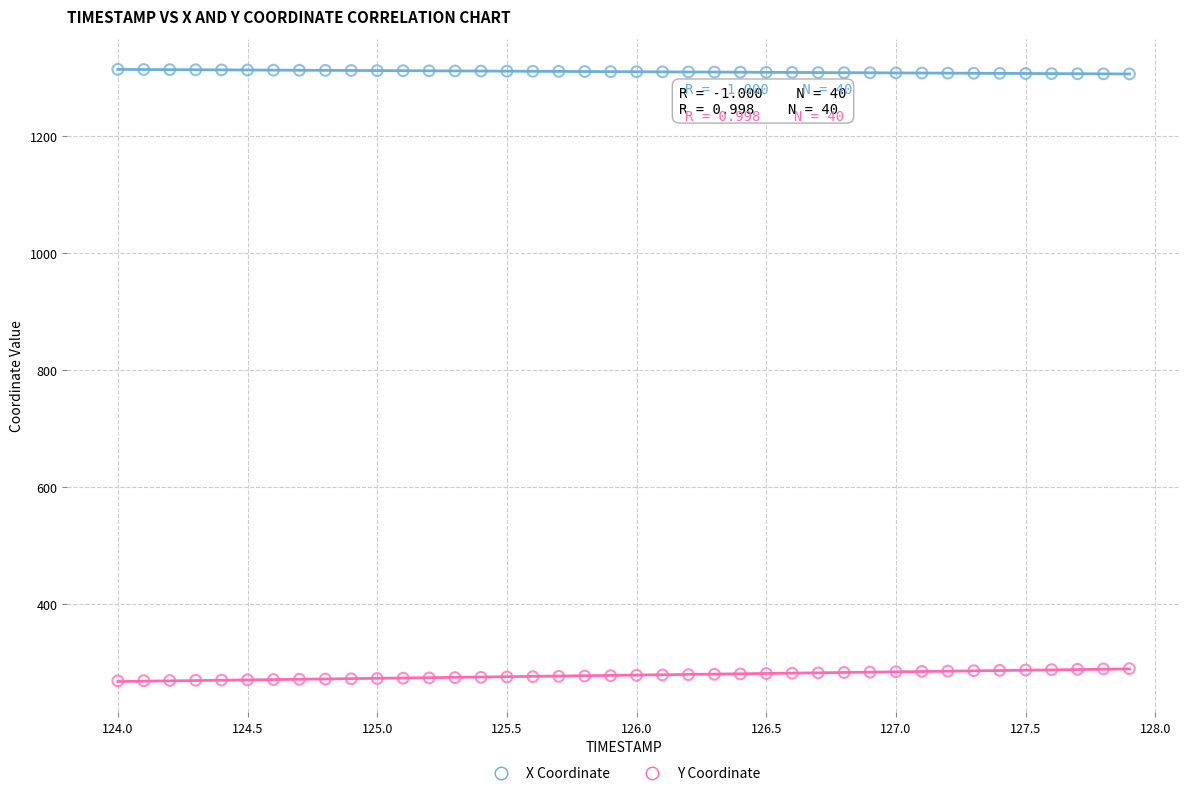

What are all the series names shown in the legend?

X Coordinate, Y Coordinate